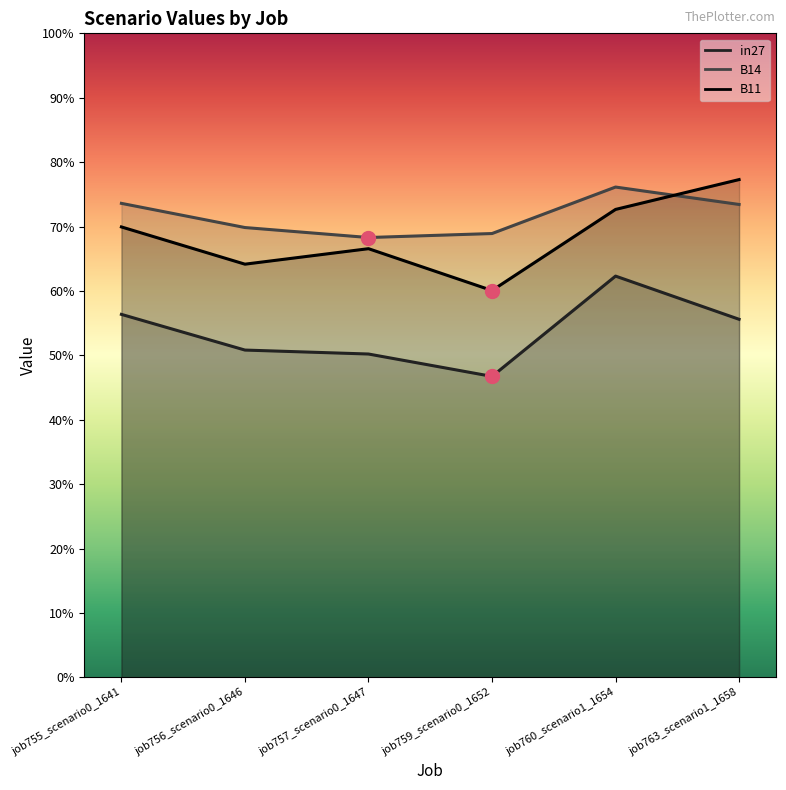

Between job755_scenario0_1641 and job757_scenario0_1647, which is larger?

job755_scenario0_1641